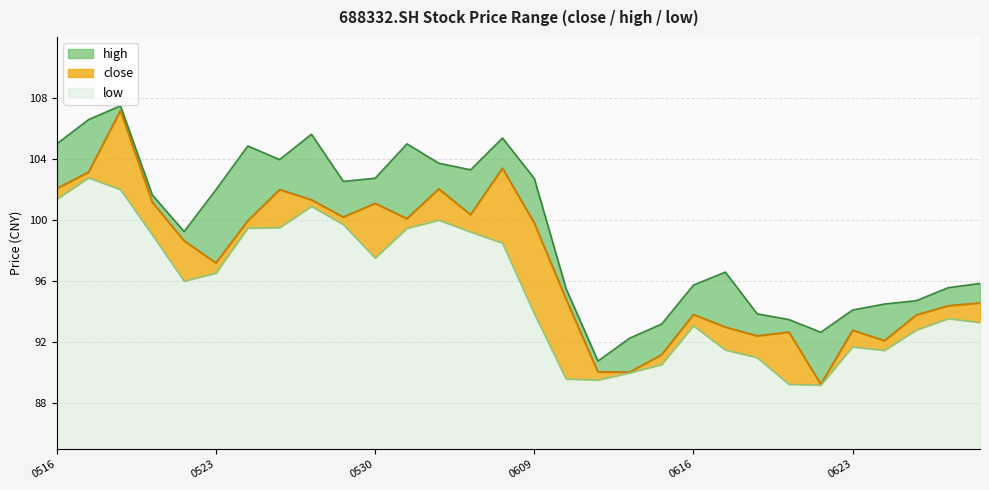

How many series are shown in this chart?

3